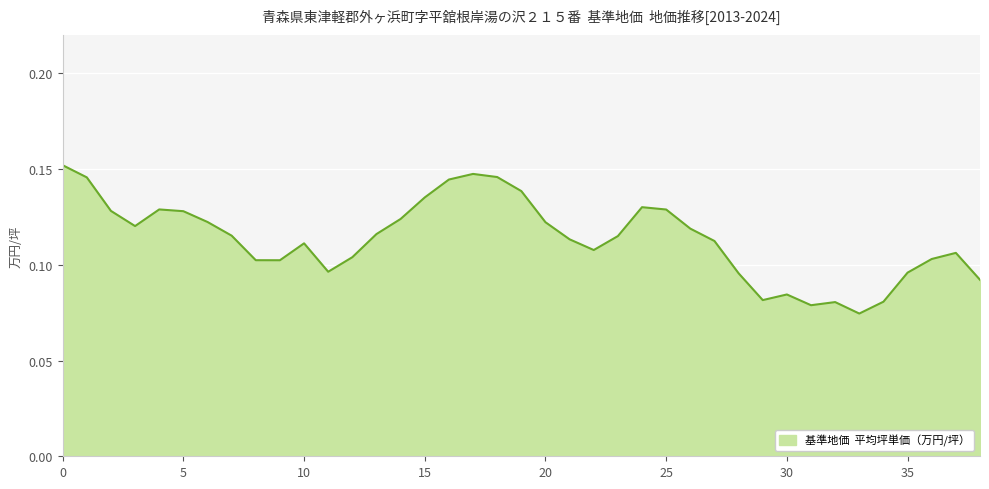

Count the number of data series in this chart.

1